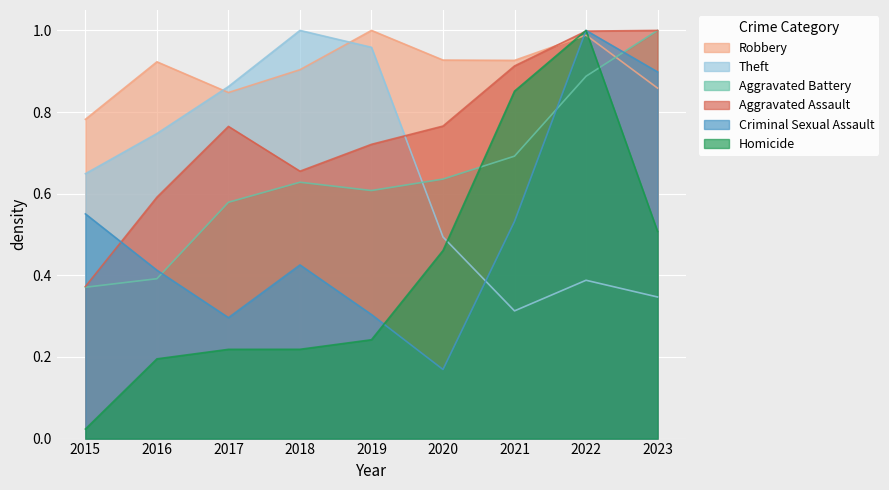

At 2022, list the series in order from largest to smallest.

Criminal Sexual Assault, Homicide, Aggravated Assault, Robbery, Aggravated Battery, Theft